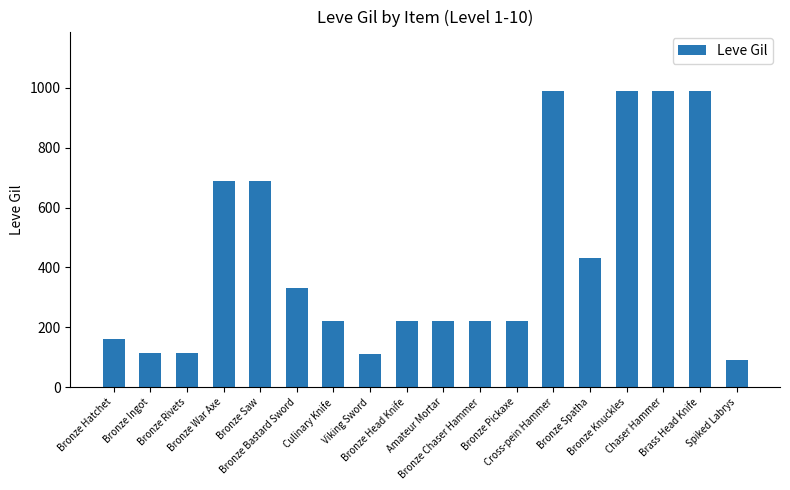

The value at Bronze Ingot is 186. True or false?

False